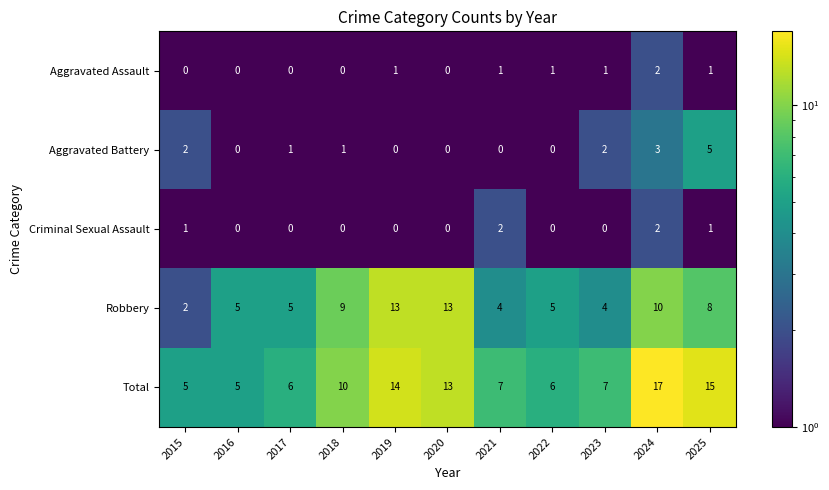

The Robbery series shows 10 at 2024. True or false?

True